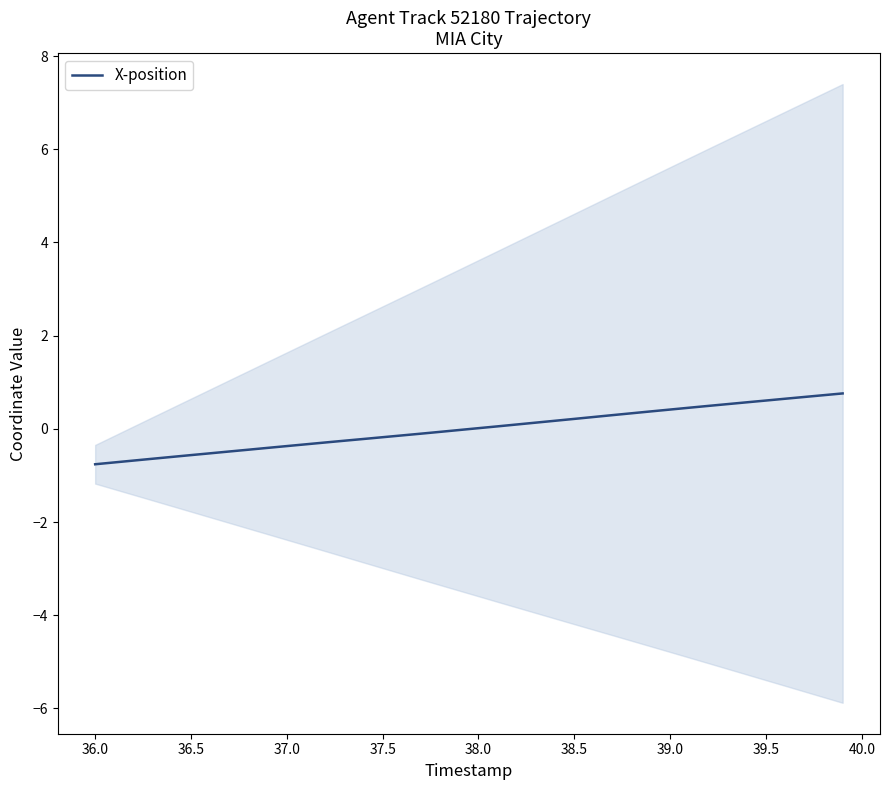

Reading right to left, extract all data points from this chart.

0.8	0.7	0.7	0.6	0.6	0.6	0.5	0.5	0.5	0.4	0.4	0.3	0.3	0.3	0.2	0.2	0.1	0.1	0.1	0.0	-0.0	-0.1	-0.1	-0.1	-0.2	-0.2	-0.3	-0.3	-0.3	-0.4	-0.4	-0.4	-0.5	-0.5	-0.6	-0.6	-0.6	-0.7	-0.7	-0.8